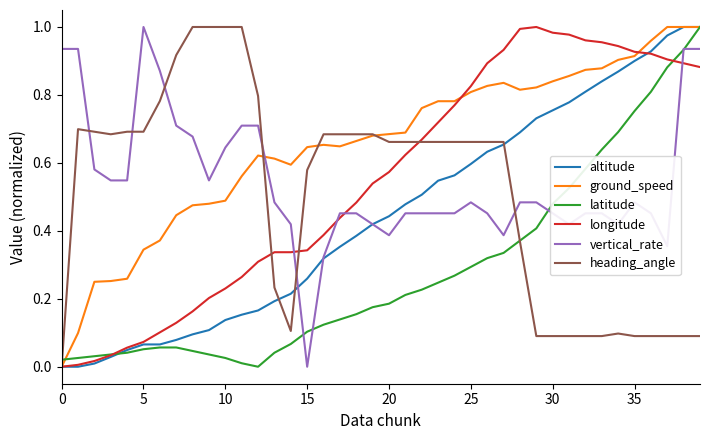

Which series has the largest total across all categories?

ground_speed